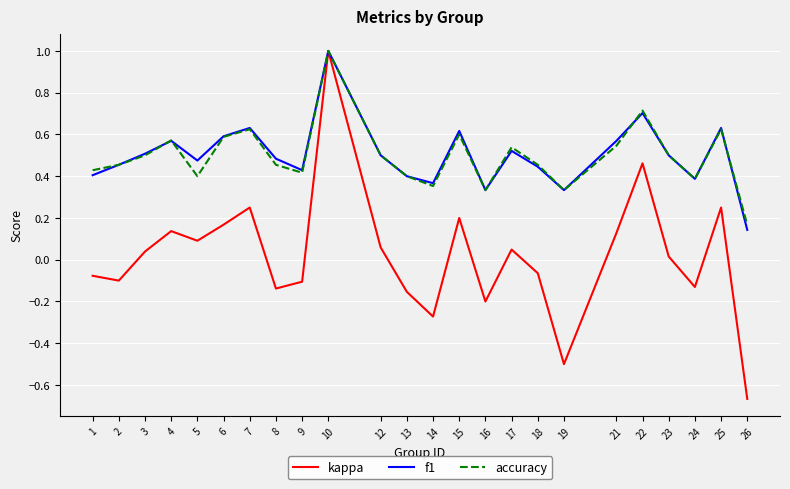

At which label does kappa reach its minimum?

26